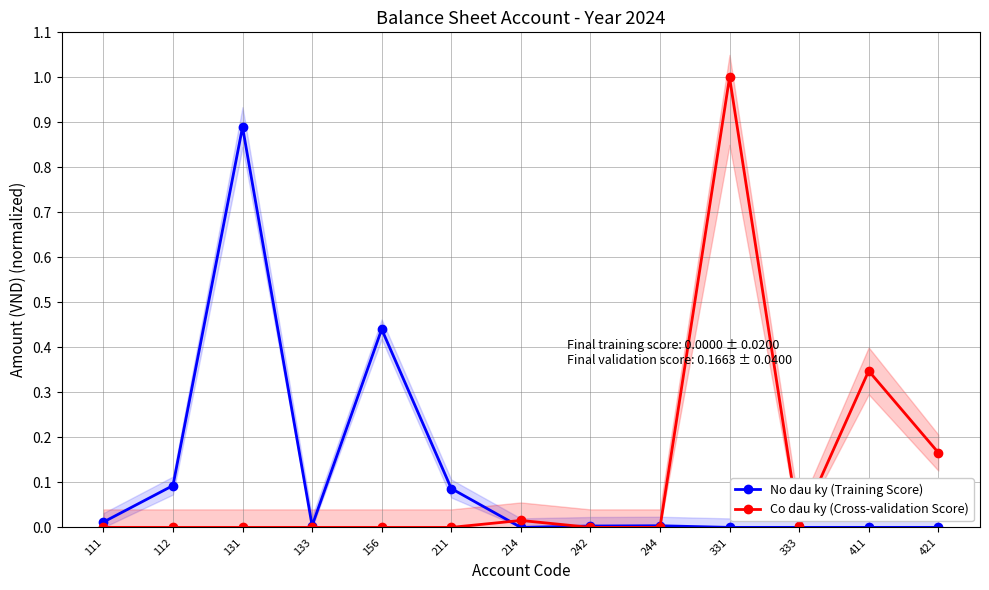

Reading left to right, extract all data points from this chart.

No dau ky (Training Score): 0.0	0.1	0.9	0.0	0.4	0.1	0.0	0.0	0.0	0.0	0.0	0.0	0.0
Co dau ky (Cross-validation Score): 0.0	0.0	0.0	0.0	0.0	0.0	0.0	0.0	0.0	1.0	0.0	0.3	0.2